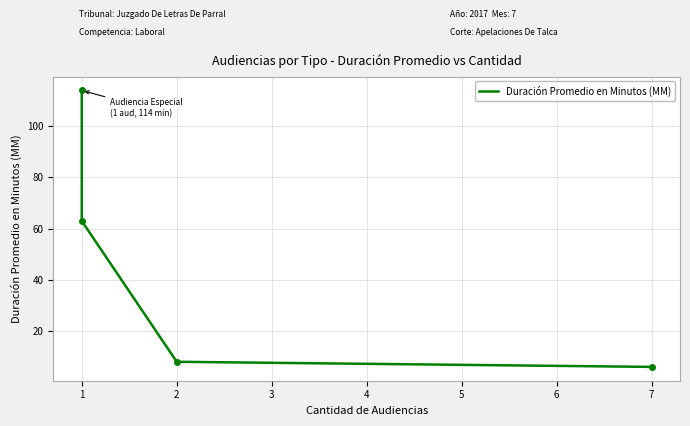

Where is the data nearest to the value 60?

1